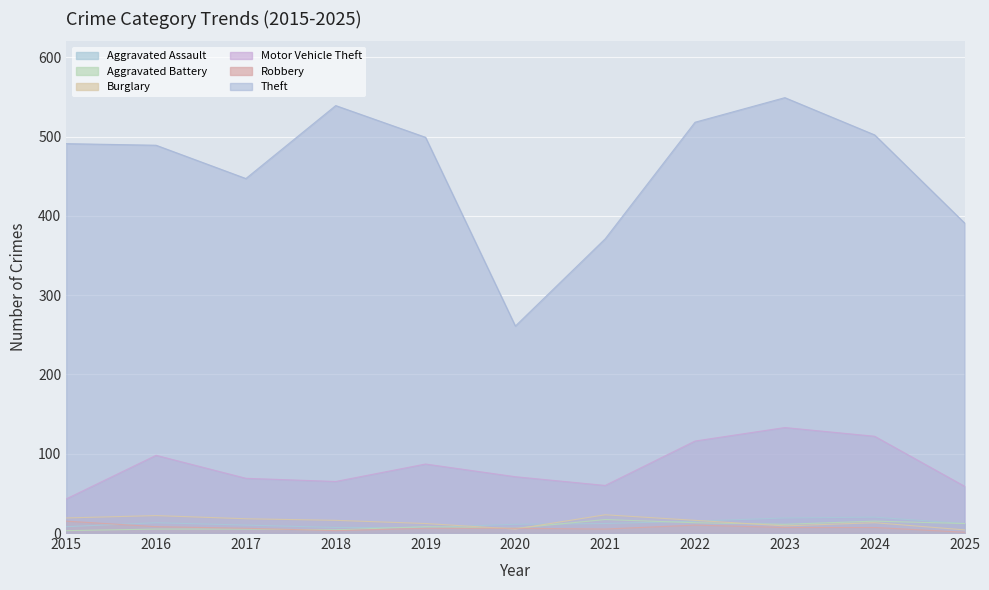

What is the difference between the maximum and minimum values in the Burglary series?

19